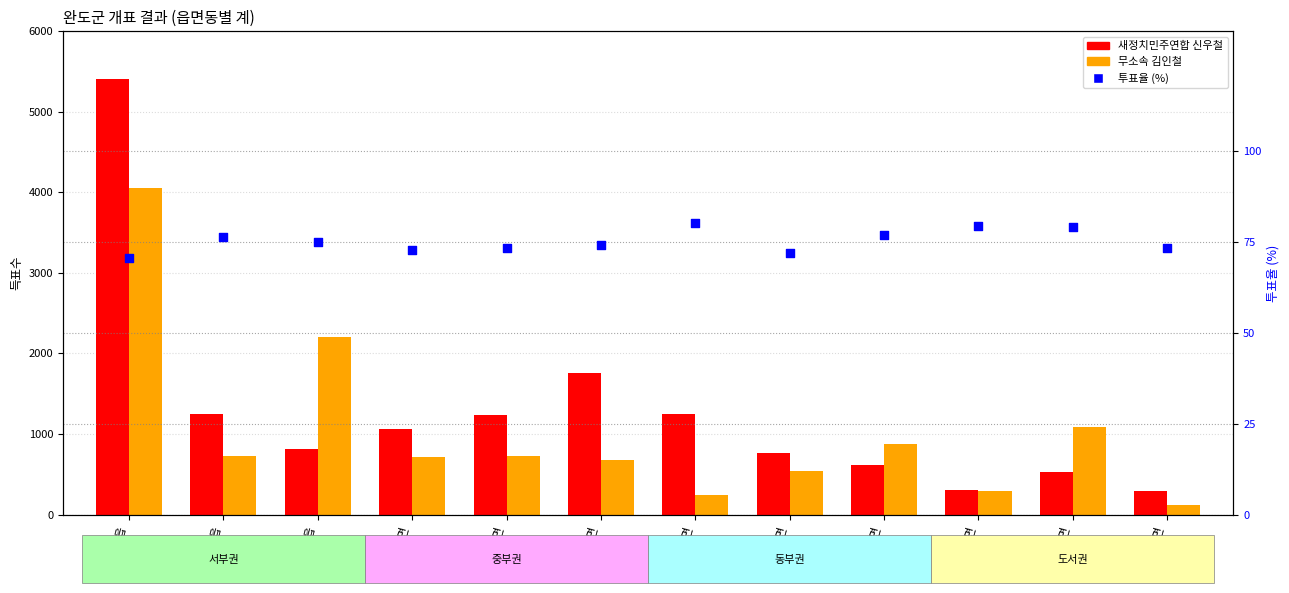

At how many categories does at least one series exceed 4555?

1